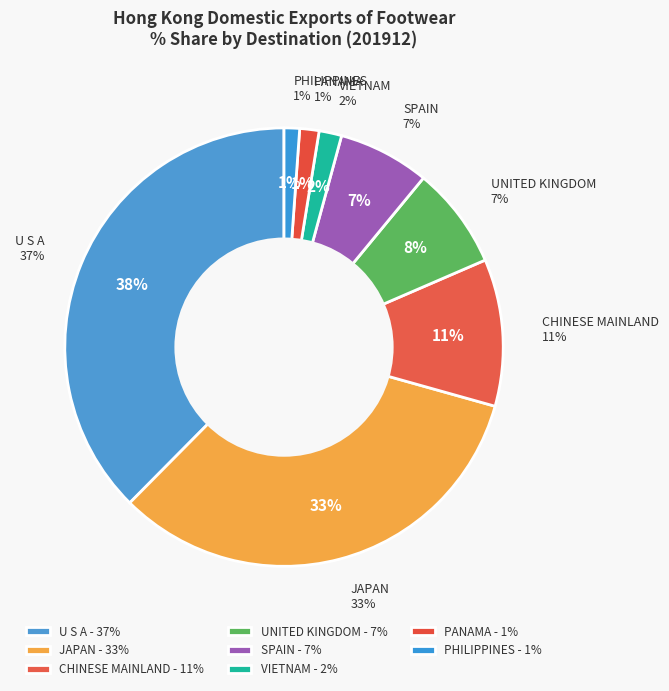

Rank the categories by value from highest to lowest.

U S A, JAPAN, CHINESE MAINLAND, UNITED KINGDOM, SPAIN, VIETNAM, PANAMA, PHILIPPINES